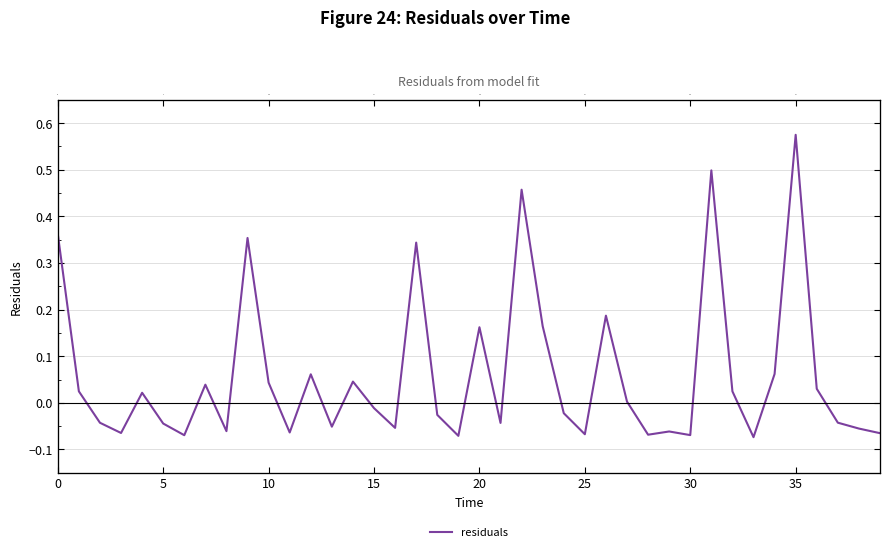

What is the difference between the maximum and minimum values?

0.6